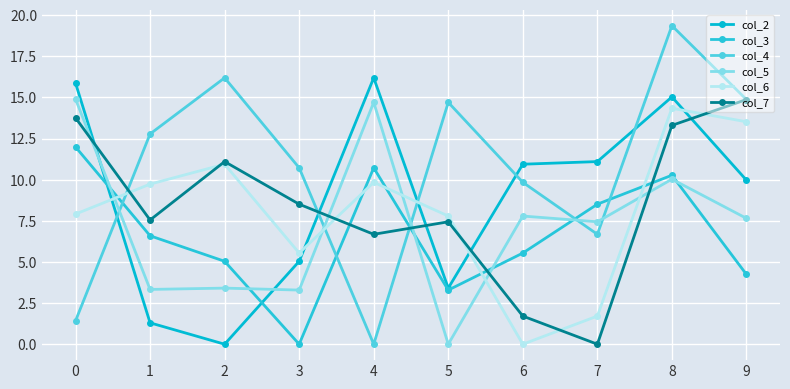

Reading left to right, extract all data points from this chart.

col_2: 0=15.9	1=1.3	2=0.0	3=5.0	4=16.2	5=3.4	6=10.9	7=11.1	8=15.0	9=10.0
col_3: 0=12.0	1=6.6	2=5.0	3=0.0	4=10.7	5=3.3	6=5.5	7=8.5	8=10.3	9=4.2
col_4: 0=1.4	1=12.8	2=16.2	3=10.7	4=0.0	5=14.7	6=9.8	7=6.7	8=19.4	9=14.9
col_5: 0=14.9	1=3.3	2=3.4	3=3.3	4=14.7	5=0.0	6=7.8	7=7.4	8=10.0	9=7.7
col_6: 0=7.9	1=9.7	2=10.9	3=5.5	4=9.8	5=7.8	6=0.0	7=1.7	8=14.3	9=13.5
col_7: 0=13.8	1=7.5	2=11.1	3=8.5	4=6.7	5=7.4	6=1.7	7=0.0	8=13.3	9=14.9